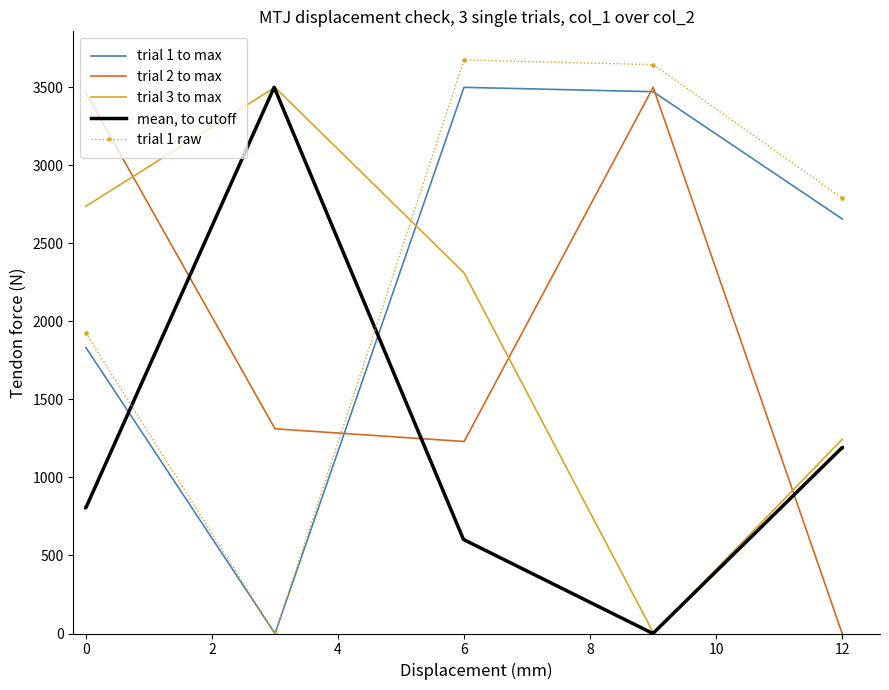

What is the highest value of the trial 1 to max series?

3500.0